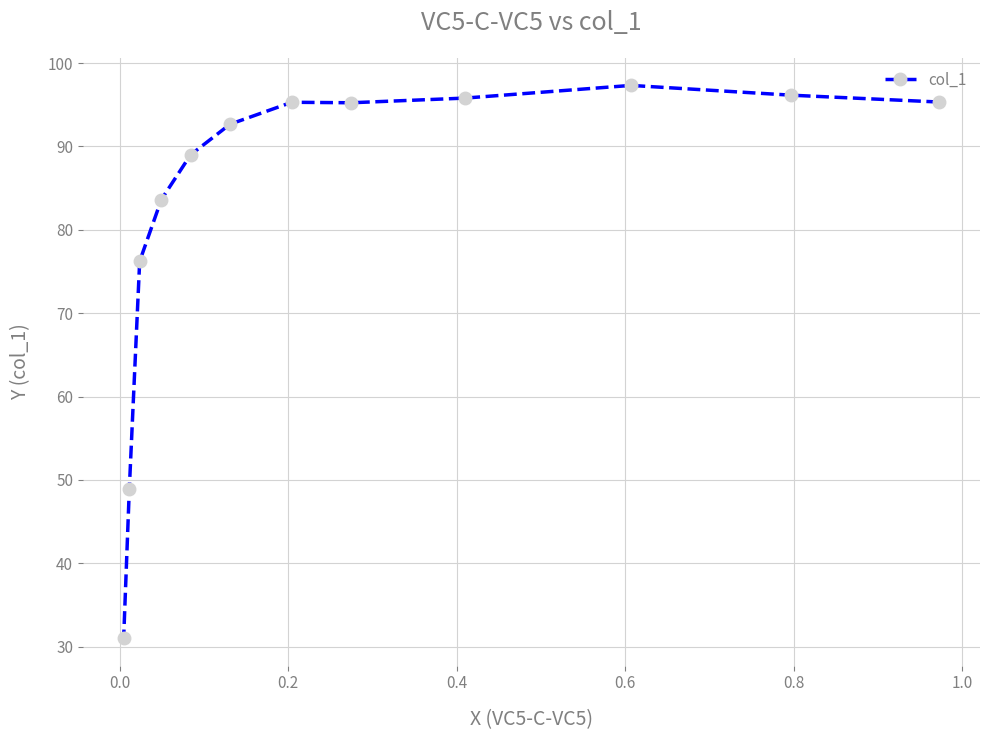

What is the value of the 11th point from the left?

96.2